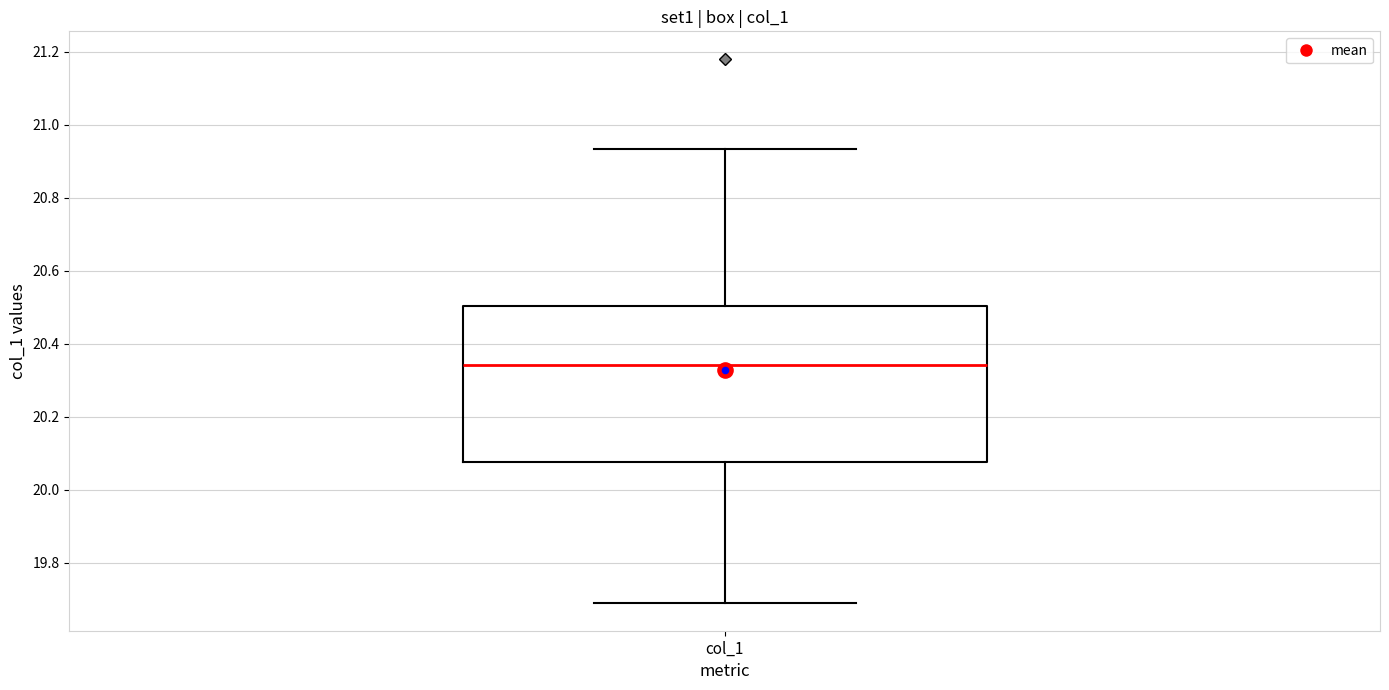

Transcribe this box plot: give where the median line is, the range the box spans, and where the two whiskers end, as read against the y-axis. The values are not printed on the chart, so give them approximately, as read against the axis.

median 20.34, box 20.08 to 20.50, whiskers 19.68 to 20.94